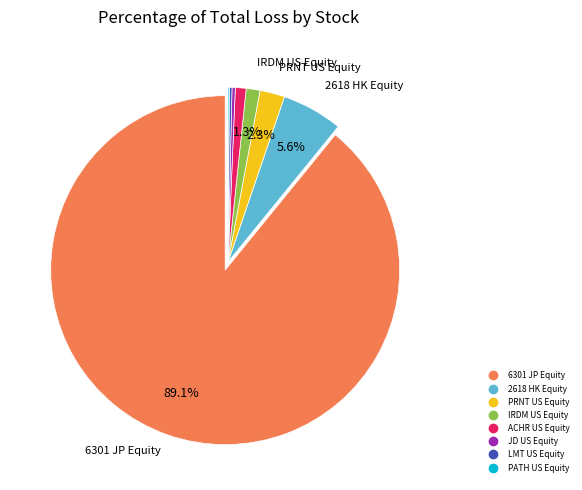

What is the majority slice?

6301 JP Equity